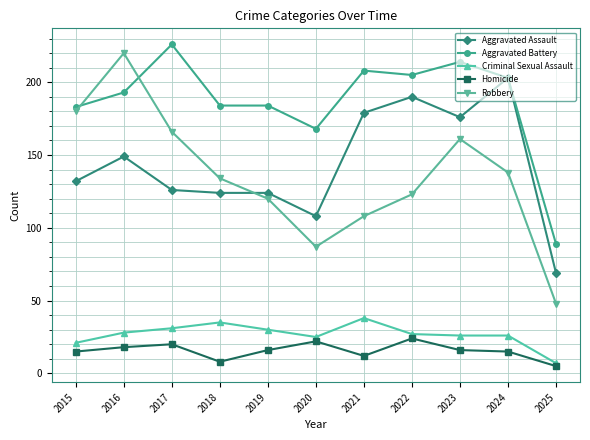

Which series has the largest range (max minus min)?

Robbery